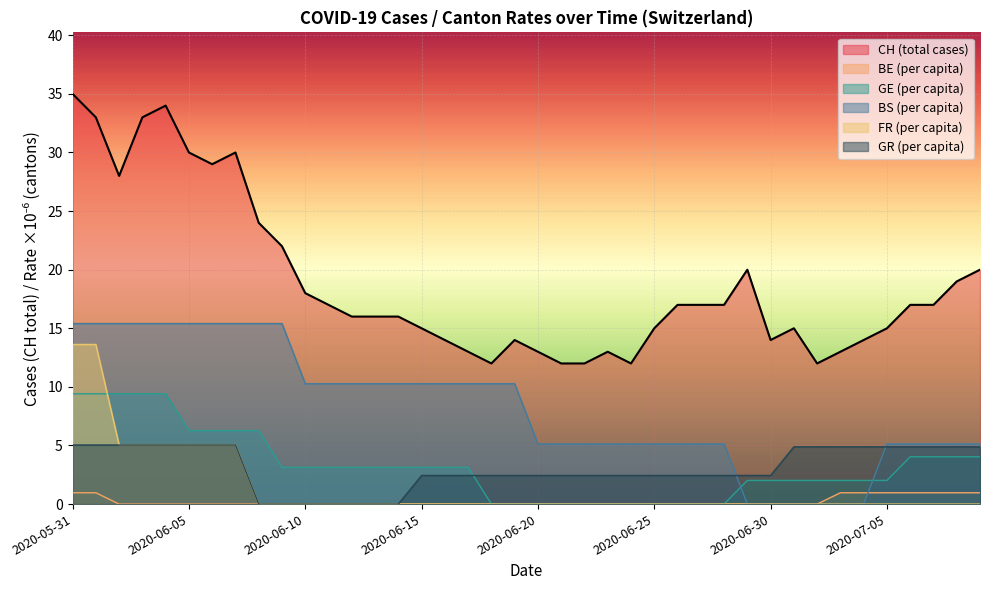

What is the difference between the second highest and minimum values in the GR_pc series?

5.0